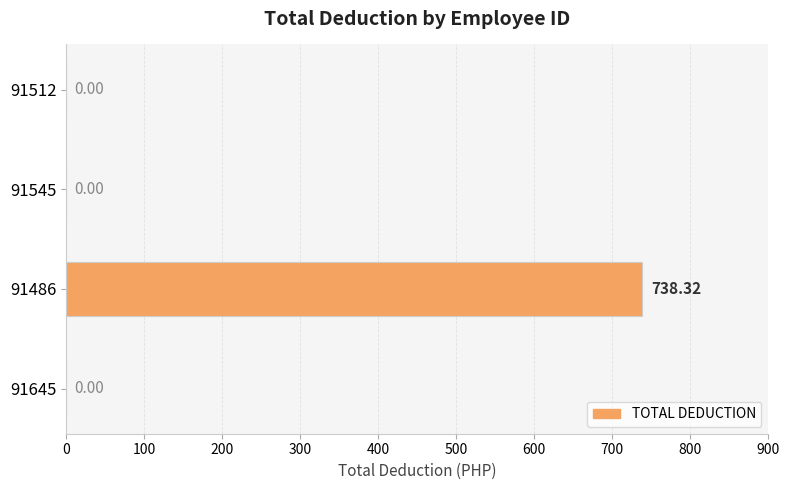

What is the change in value from 91486 to 91645?

-738.3